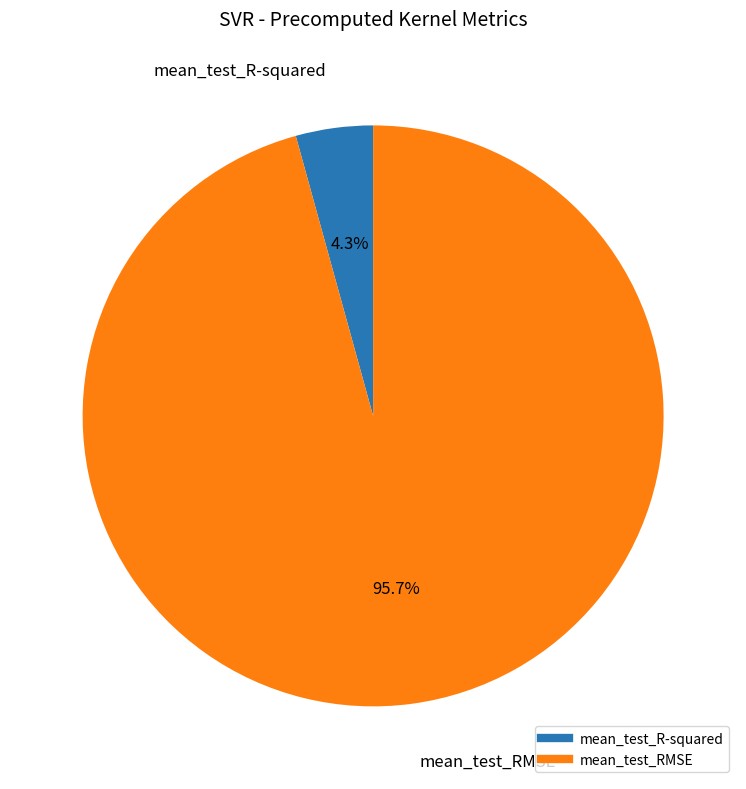

Is there a majority slice in this chart?

Yes